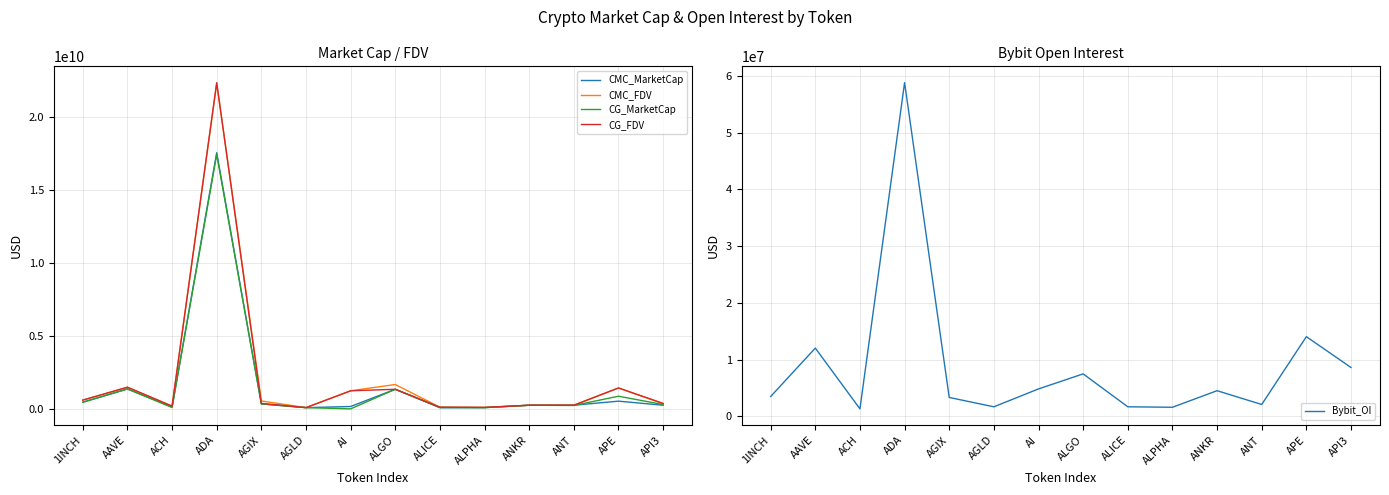

Where is the first local minimum for CG_FDV?

ACH